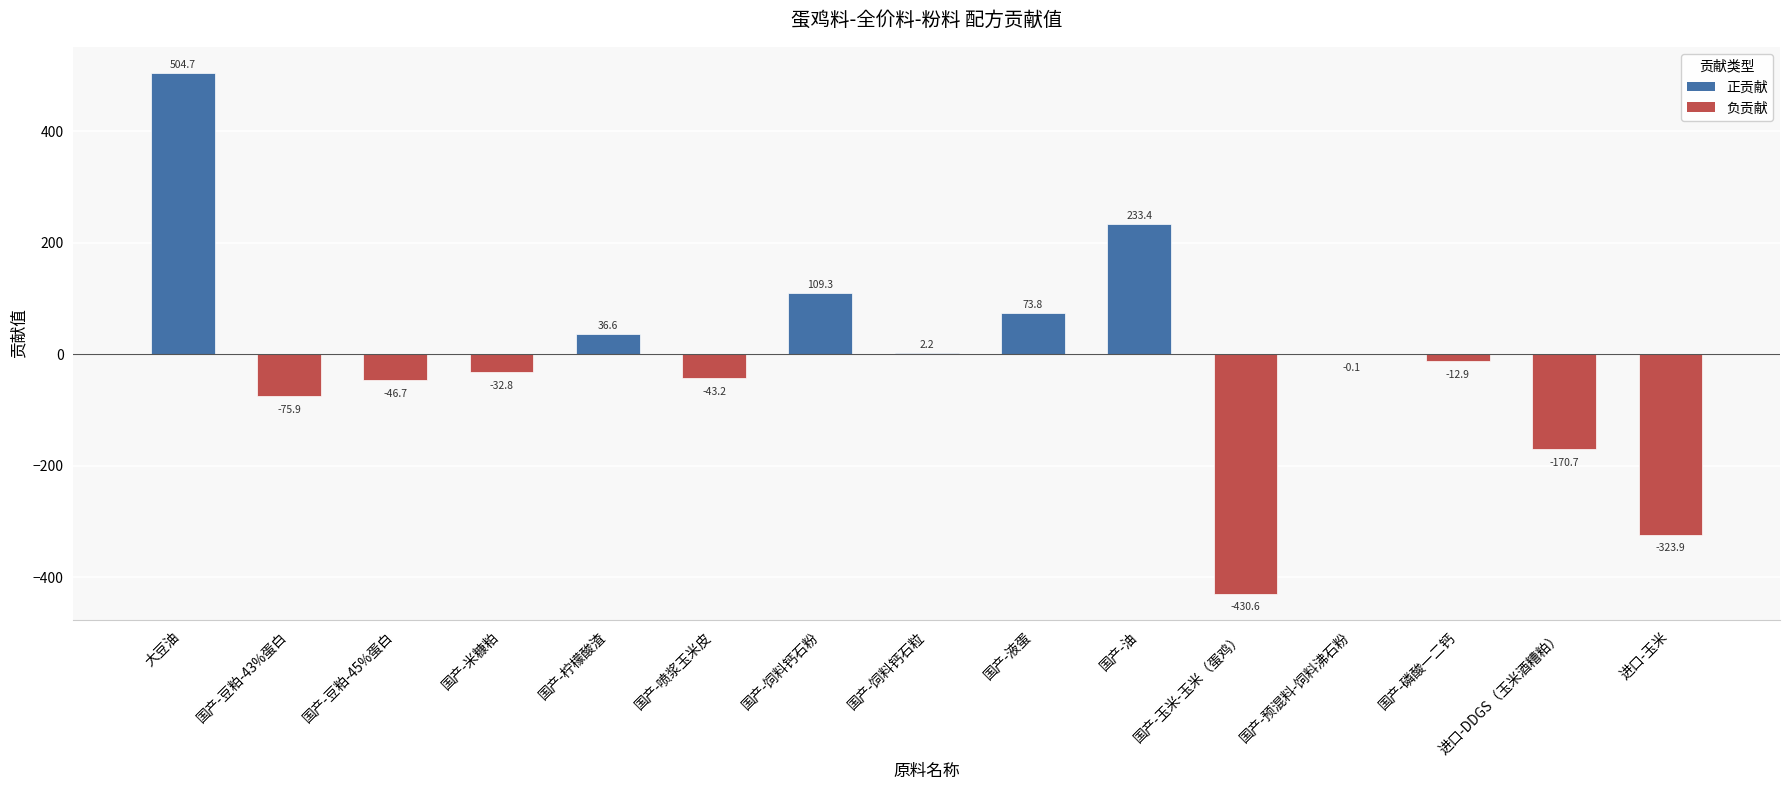

The chart shows a value of -211.8 at 国产-玉米-玉米（蛋鸡）. True or false?

False